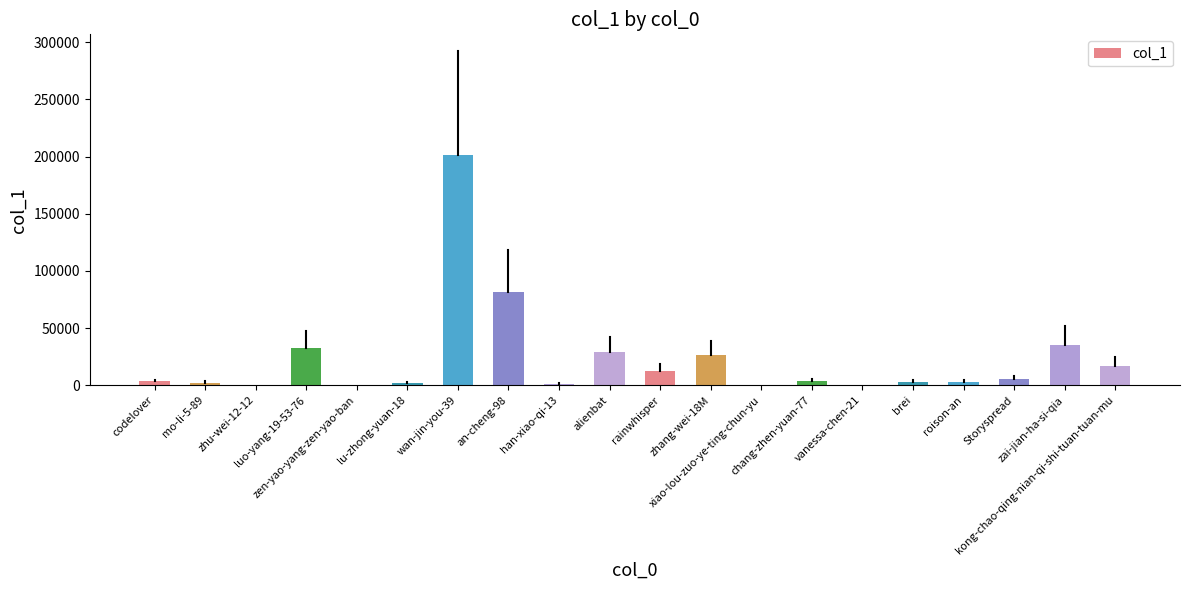

What is the greatest value displayed?

201506